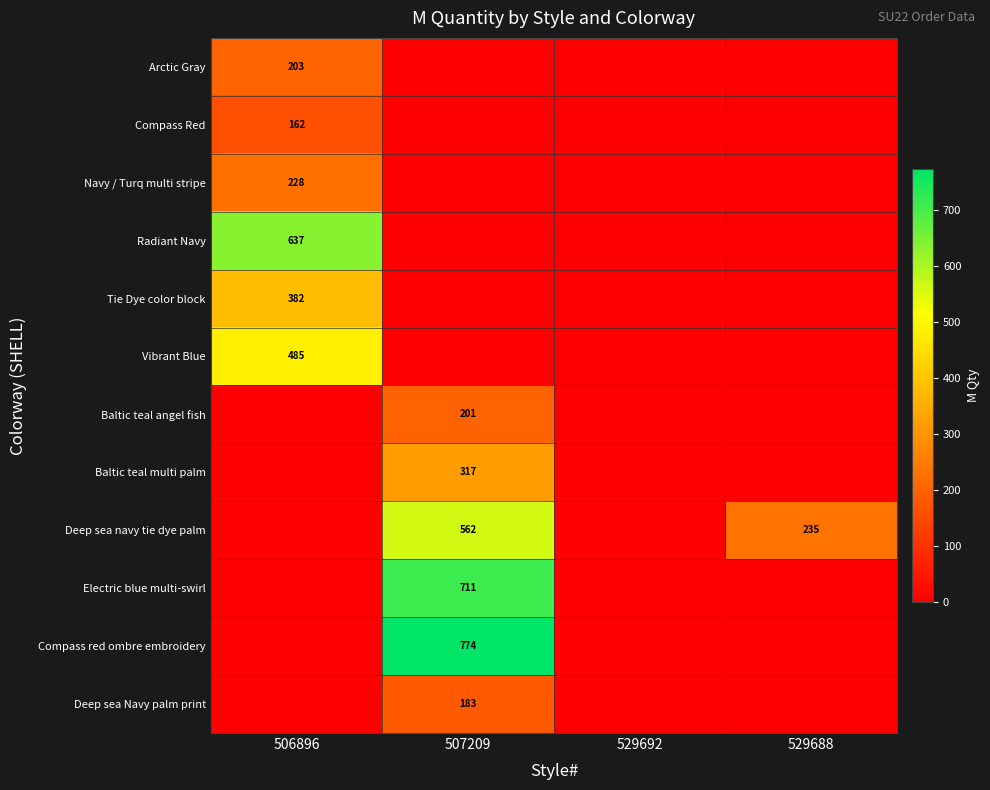

Is it true that Electric blue multi-swirl equals 1017 at 507209?

False